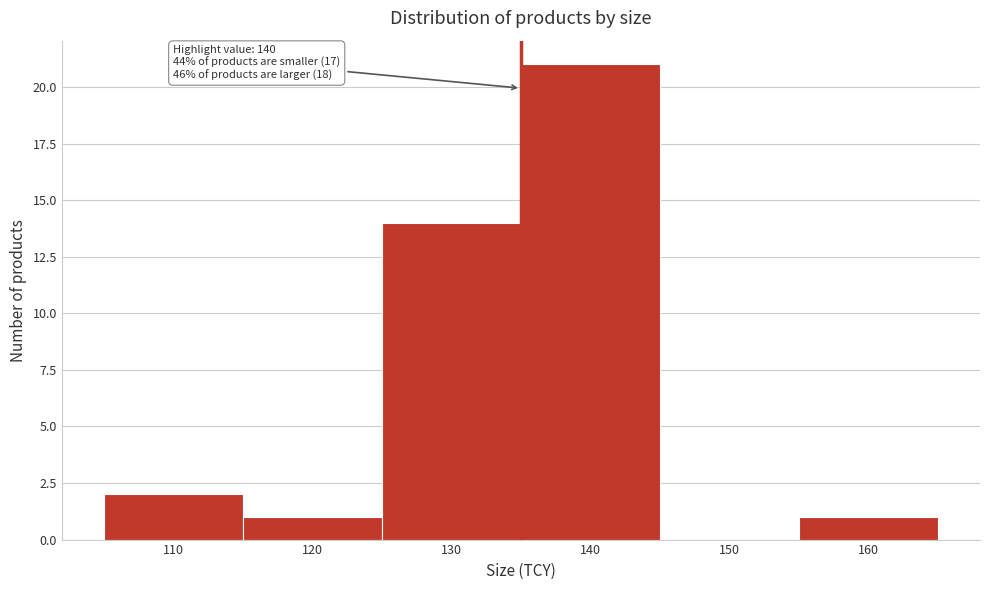

Reading right to left, extract all data points from this chart.

160=1	150=0	140=21	130=14	120=1	110=2